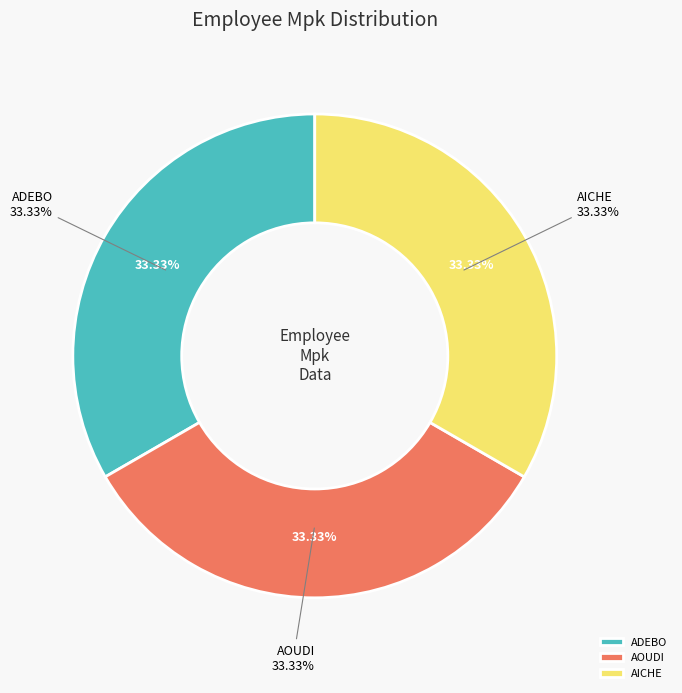

Does AICHE account for over 50% of the chart?

No